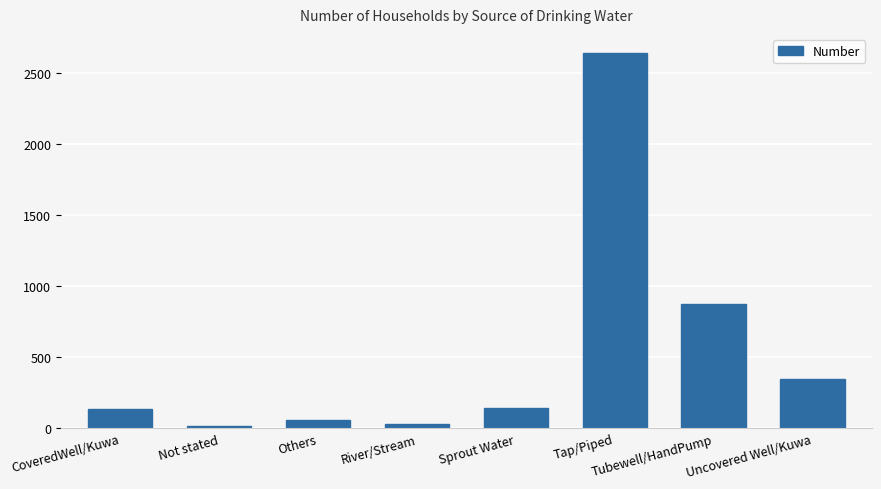

How many distinct data groups are displayed?

1